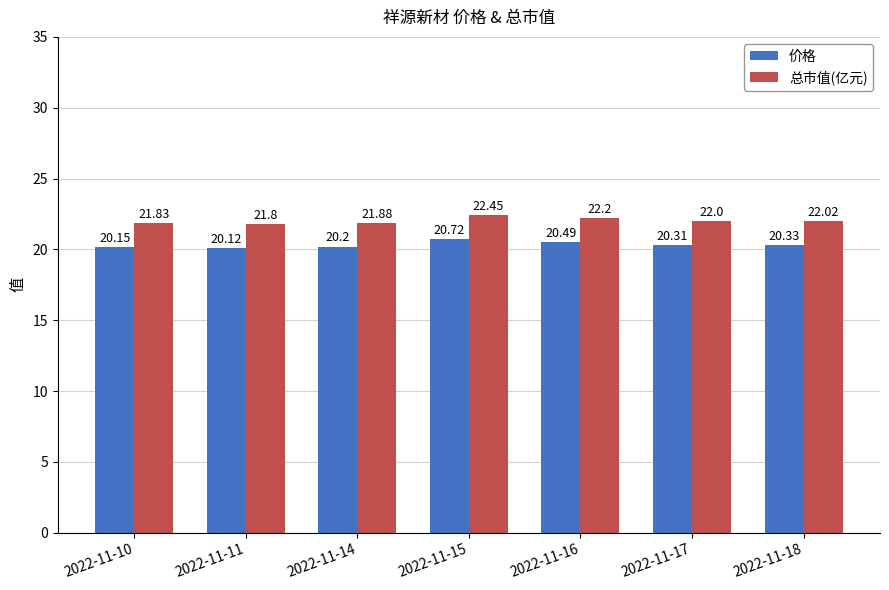

How many bars are there in total?

14